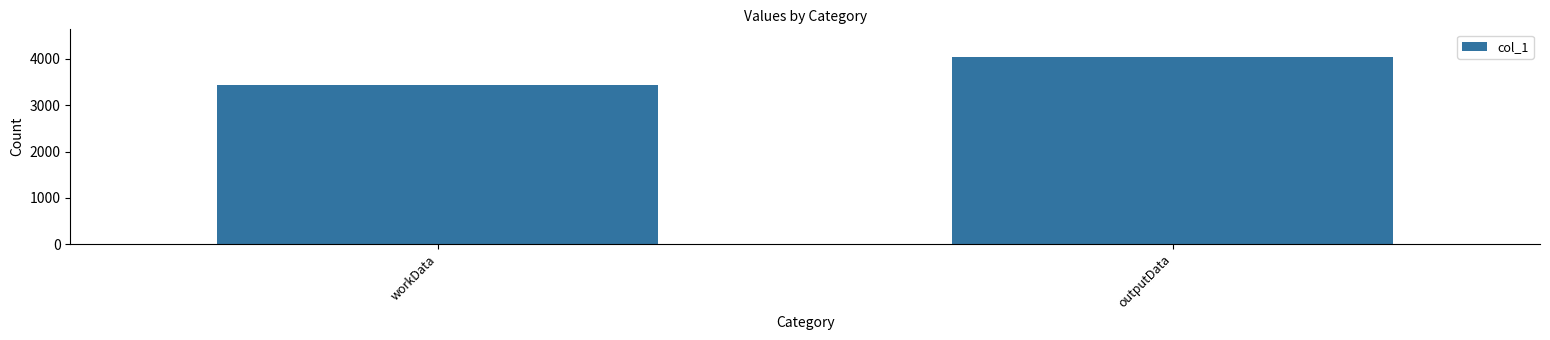

What is the value of the 1st bar from the left?

3446